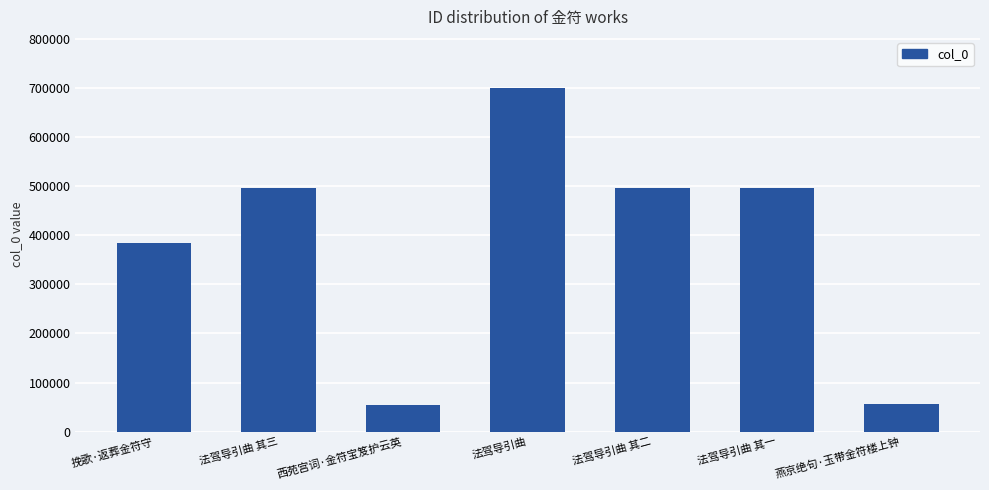

What is the difference between the maximum and minimum values?

643429